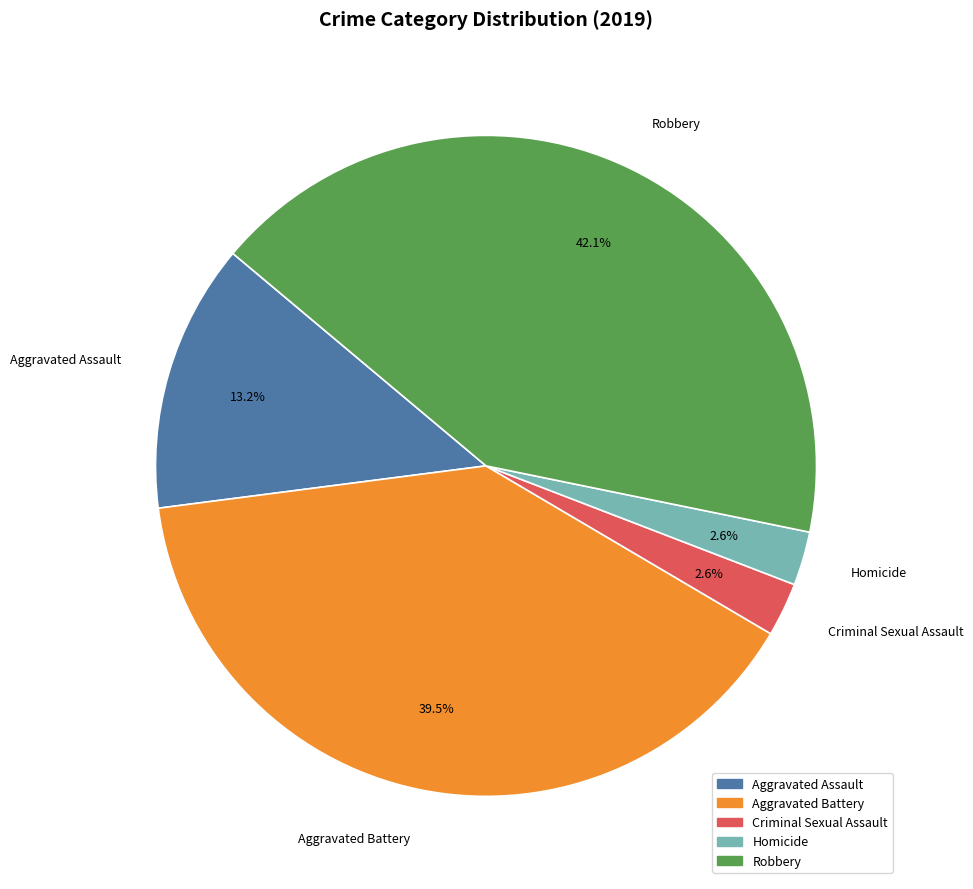

What is the ratio of the value at Aggravated Battery to the value at Robbery?

0.9